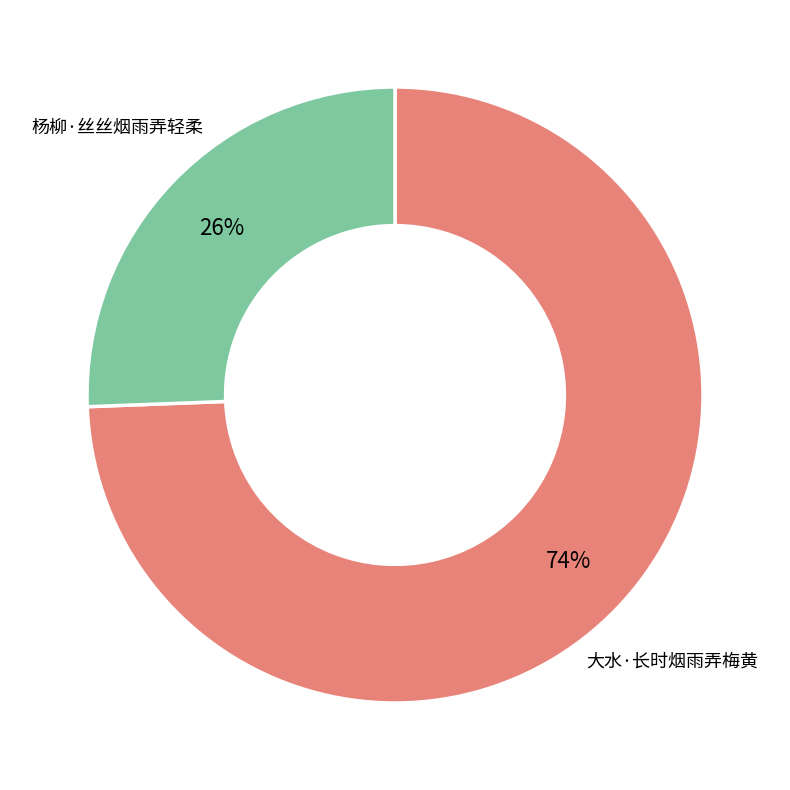

The 杨柳·丝丝烟雨弄轻柔 slice represents 26% of the pie. True or false?

True